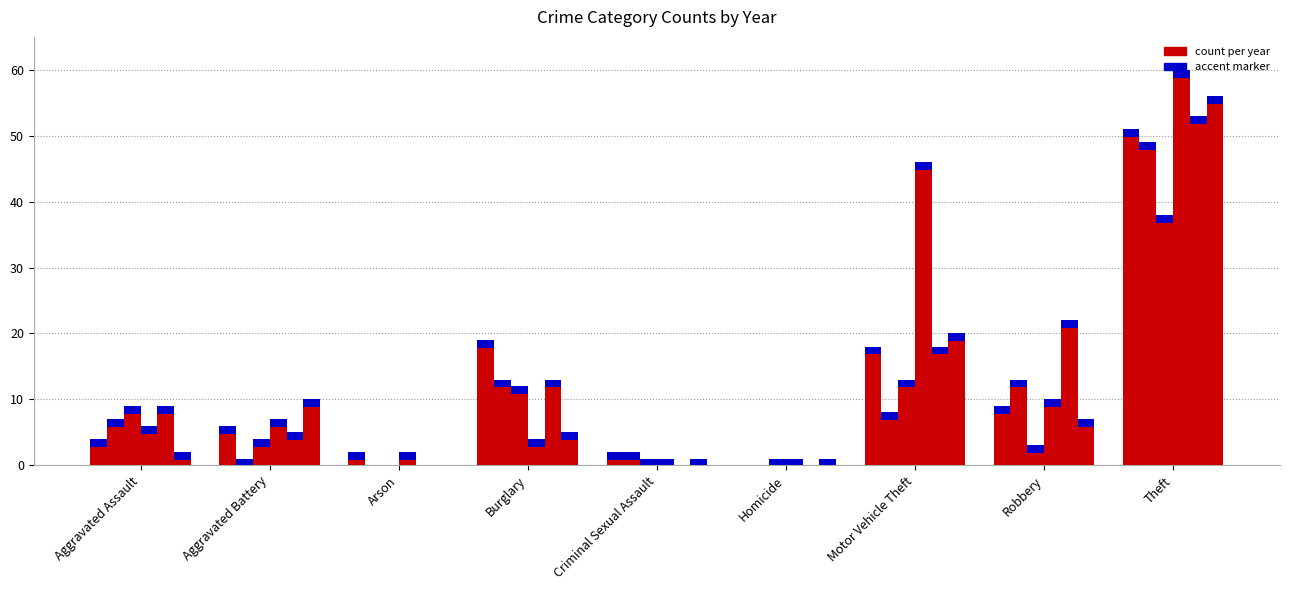

Reading left to right, what are all the values shown in this chart?

2015: Aggravated Assault=4	Aggravated Battery=6	Arson=2	Burglary=19	Criminal Sexual Assault=2	Homicide=0	Motor Vehicle Theft=18	Robbery=9	Theft=51
2019: Aggravated Assault=7	Aggravated Battery=1	Arson=0	Burglary=13	Criminal Sexual Assault=2	Homicide=0	Motor Vehicle Theft=8	Robbery=13	Theft=49
2022: Aggravated Assault=9	Aggravated Battery=4	Arson=0	Burglary=12	Criminal Sexual Assault=1	Homicide=1	Motor Vehicle Theft=13	Robbery=3	Theft=38
2023: Aggravated Assault=6	Aggravated Battery=7	Arson=2	Burglary=4	Criminal Sexual Assault=1	Homicide=1	Motor Vehicle Theft=46	Robbery=10	Theft=60
2024: Aggravated Assault=9	Aggravated Battery=5	Arson=0	Burglary=13	Criminal Sexual Assault=0	Homicide=0	Motor Vehicle Theft=18	Robbery=22	Theft=53
2025: Aggravated Assault=2	Aggravated Battery=10	Arson=0	Burglary=5	Criminal Sexual Assault=1	Homicide=1	Motor Vehicle Theft=20	Robbery=7	Theft=56